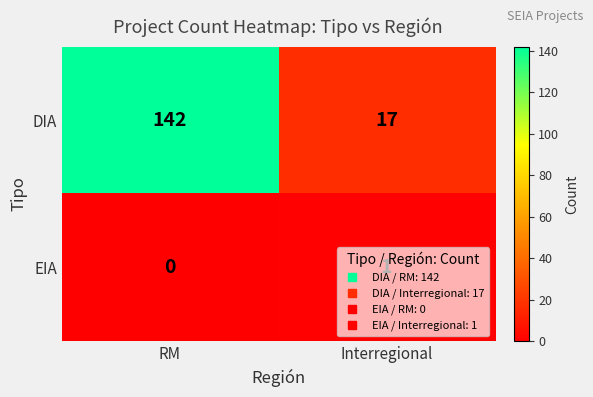

Is the value of DIA at Interregional greater than the value of EIA at Interregional?

Yes